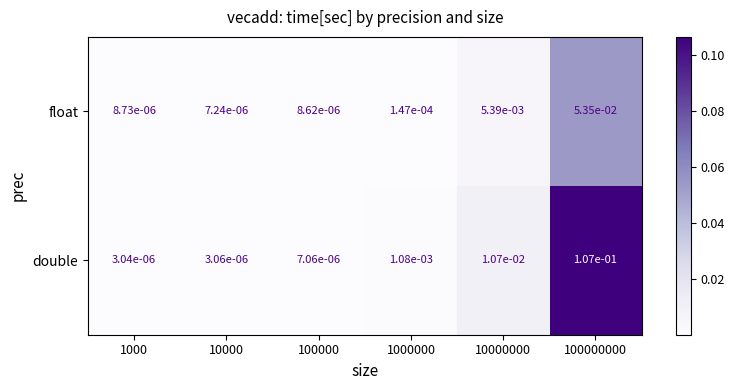

Rank the series by their average value, from highest to lowest.

double, float